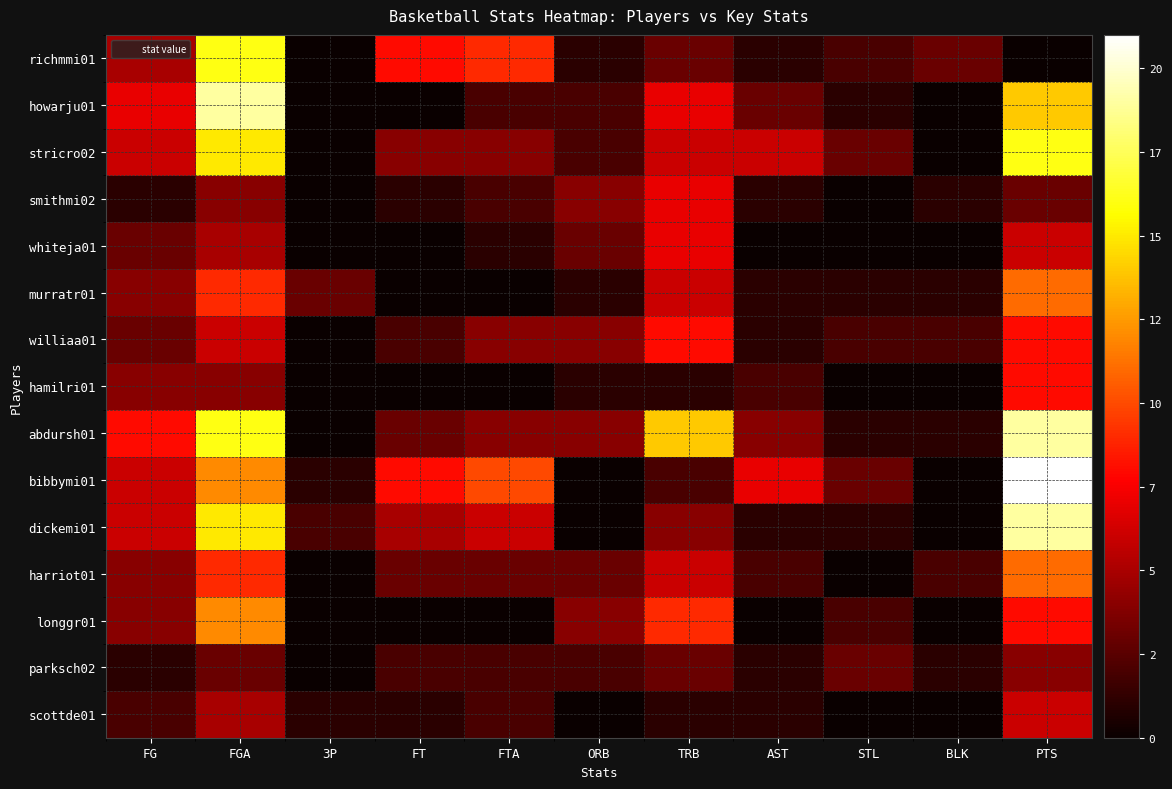

At which category is the sum across all series the highest?

PTS